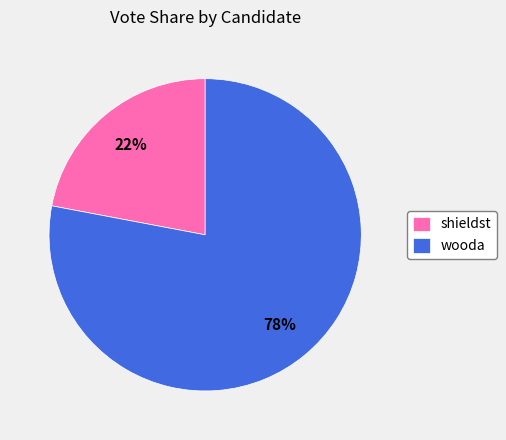

Is there a majority slice in this chart?

Yes